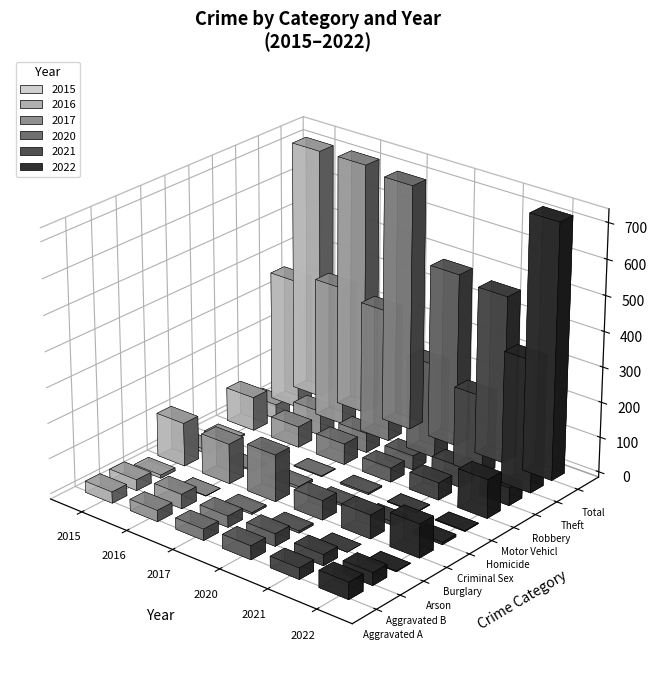

Rank the series by their maximum value, from highest to lowest.

2022, 2016, 2015, 2017, 2020, 2021